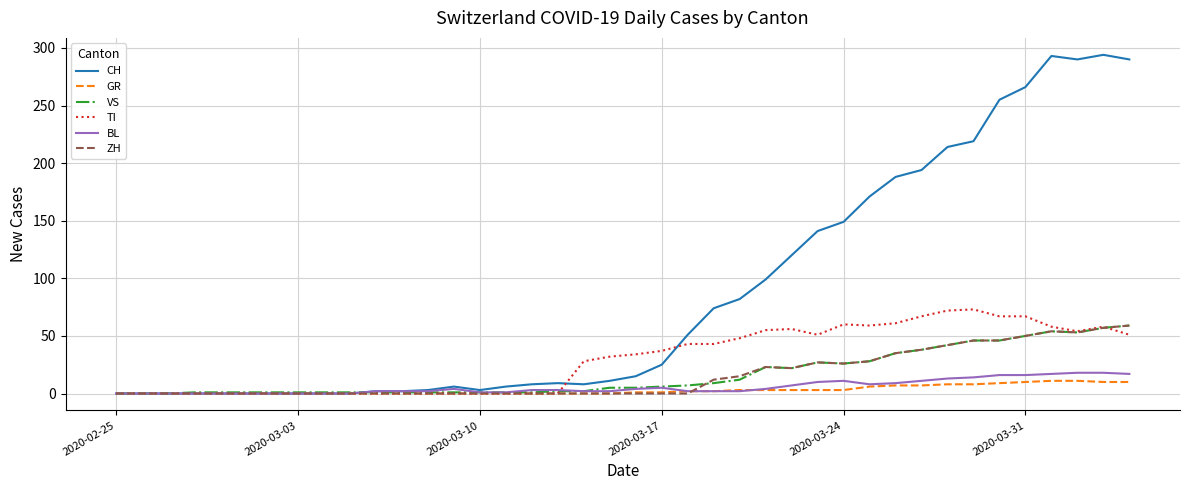

What is the difference between the second highest and minimum values in the GR series?

11